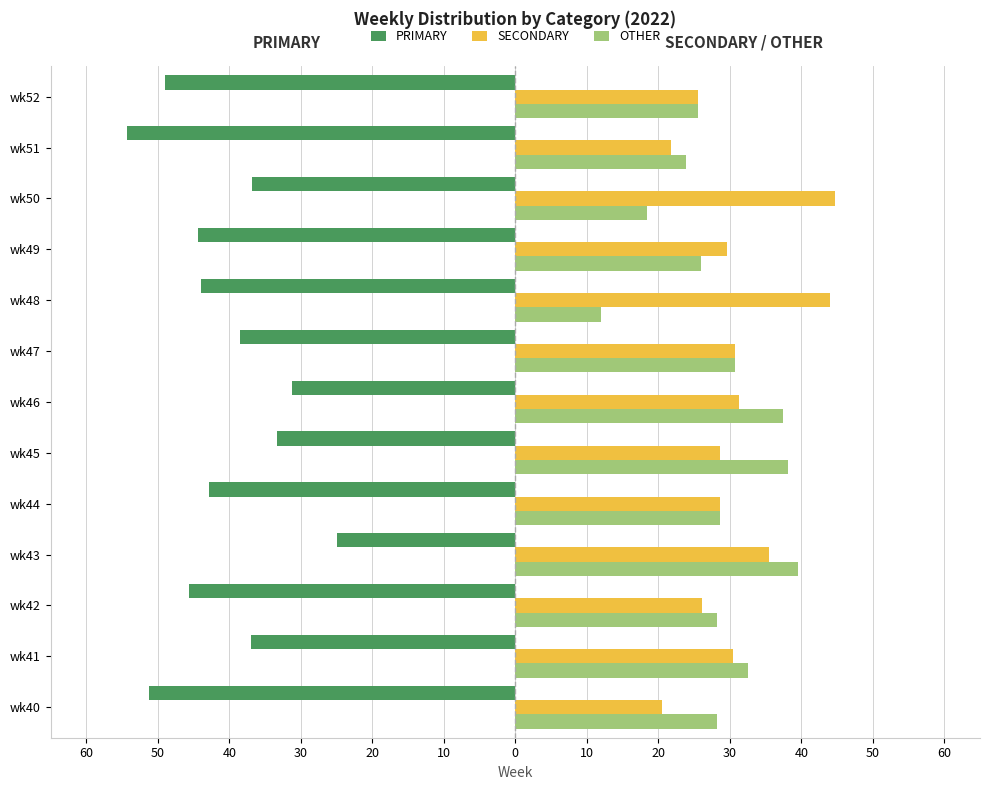

What are all the series names shown in the legend?

PRIMARY, SECONDARY, OTHER